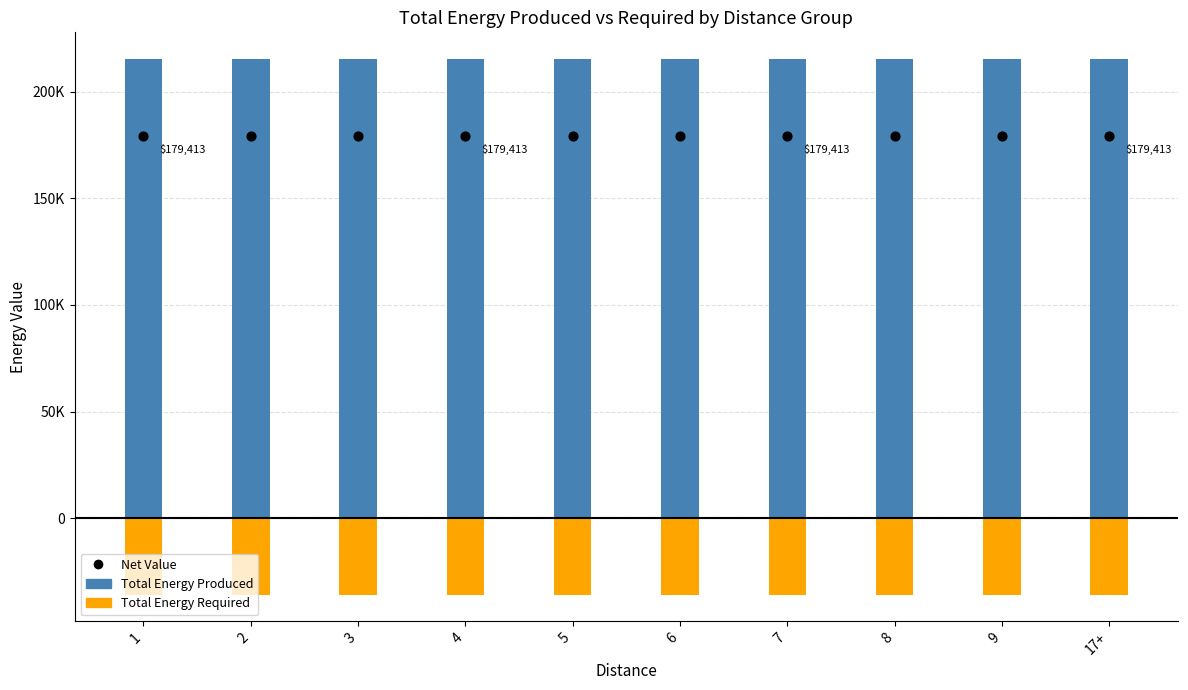

What is the total value across all series at 2?

358826